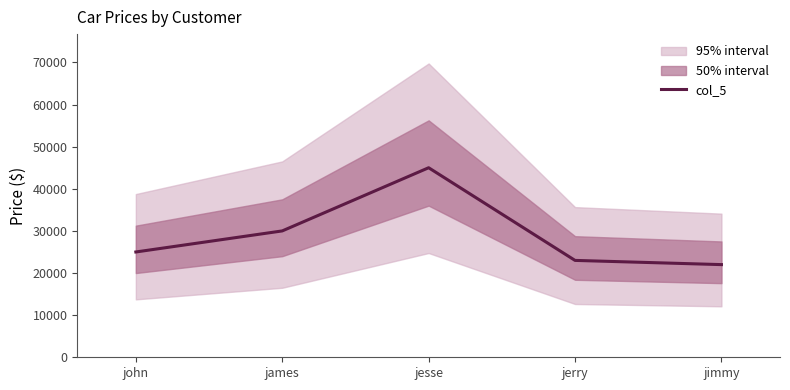

Rank the categories by value from highest to lowest.

jesse, james, john, jerry, jimmy